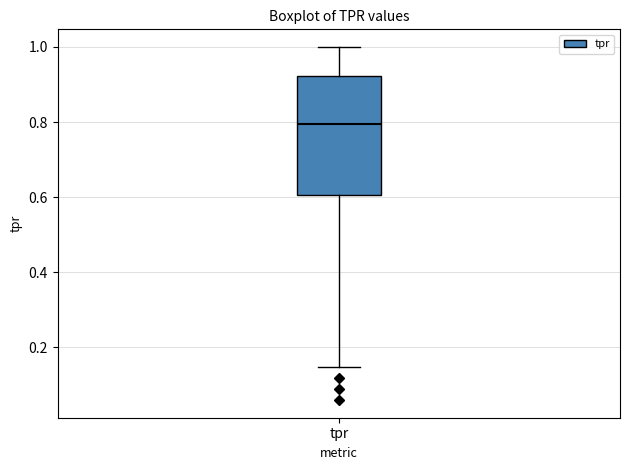

Transcribe this box plot: give where the median line is, the range the box spans, and where the two whiskers end, as read against the y-axis. The values are not printed on the chart, so give them approximately, as read against the axis.

median 0.80, box 0.60 to 0.92, whiskers 0.14 to 1.00